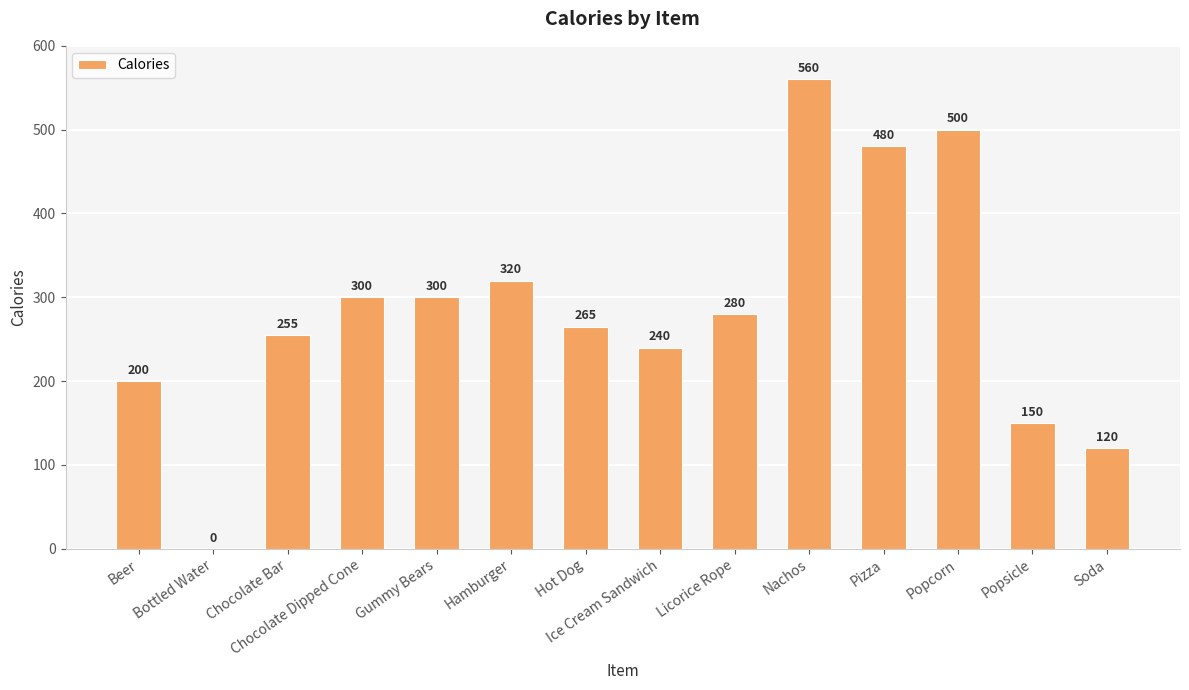

What is the greatest value displayed?

560